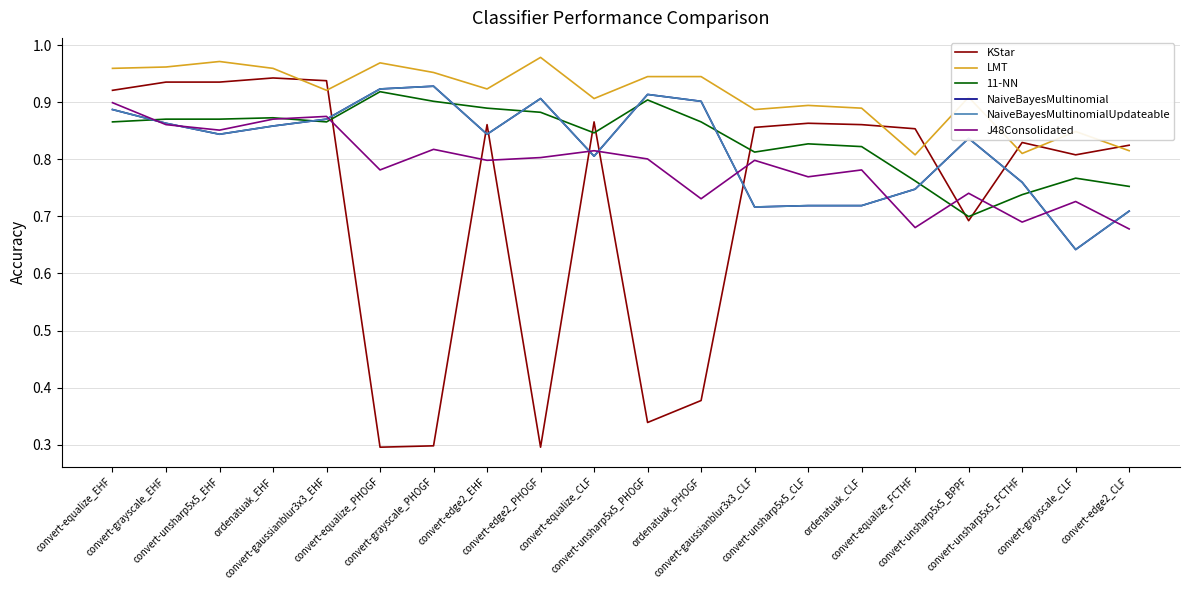

At which category does J48Consolidated reach its first local peak?

convert-gaussianblur3x3_EHF